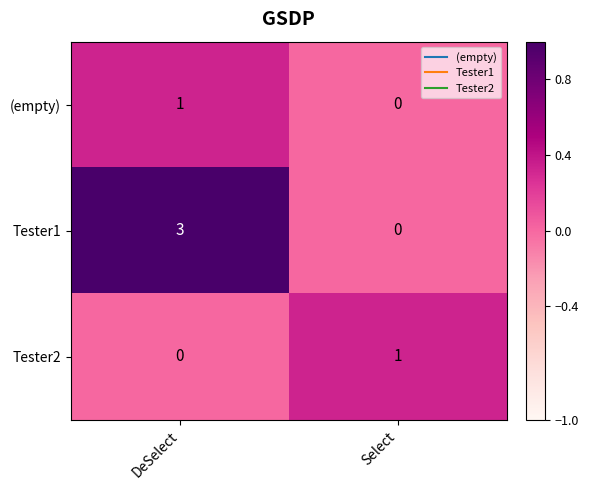

True or false: Tester1 has a value of 0 at Select.

True